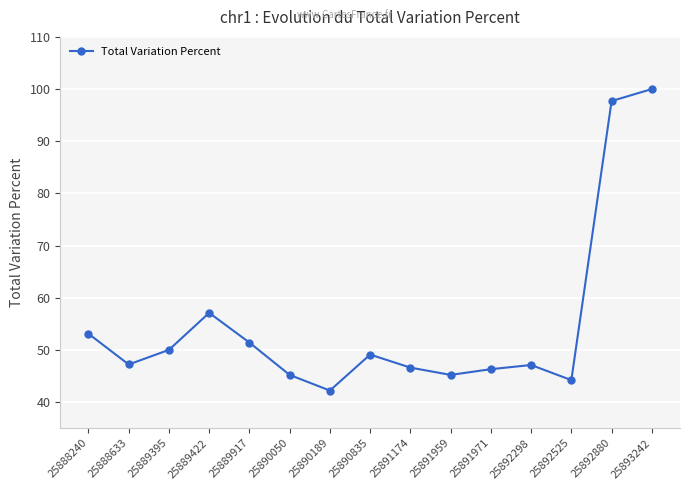

What is the average value?

54.8